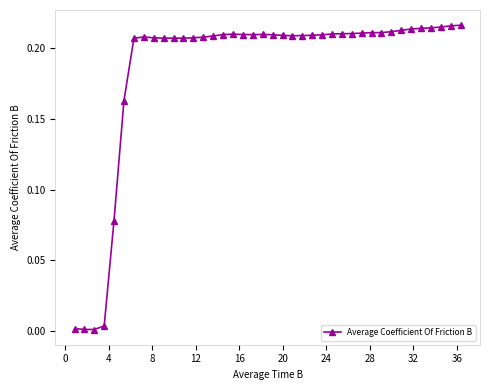

What is the sum of all values?

7.4